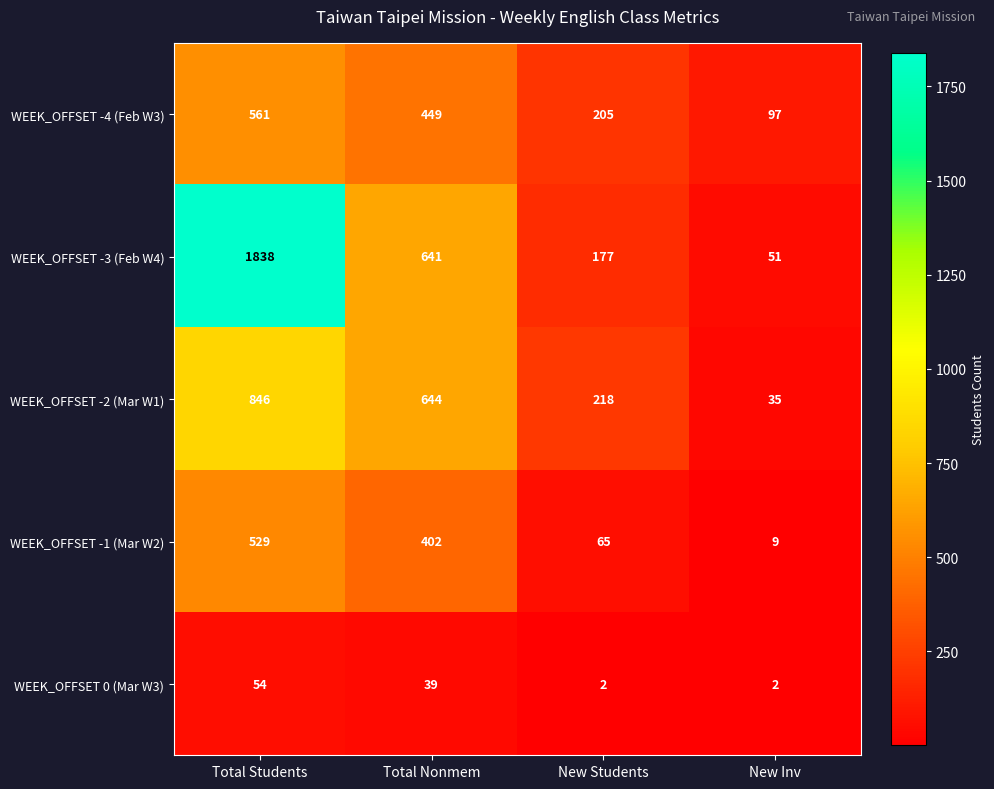

Rank the series by their maximum value, from lowest to highest.

WEEK_OFFSET 0 (Mar W3), WEEK_OFFSET -1 (Mar W2), WEEK_OFFSET -4 (Feb W3), WEEK_OFFSET -2 (Mar W1), WEEK_OFFSET -3 (Feb W4)